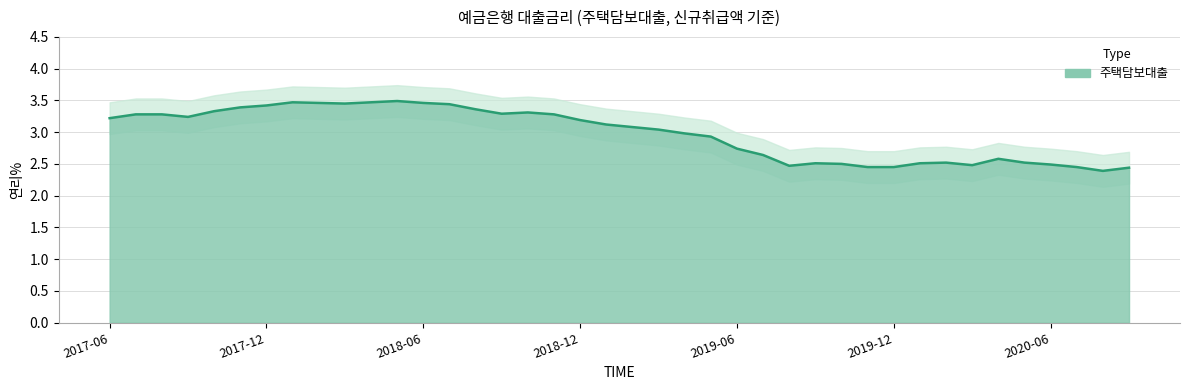

What is the value of the 18th point from the left?

3.3